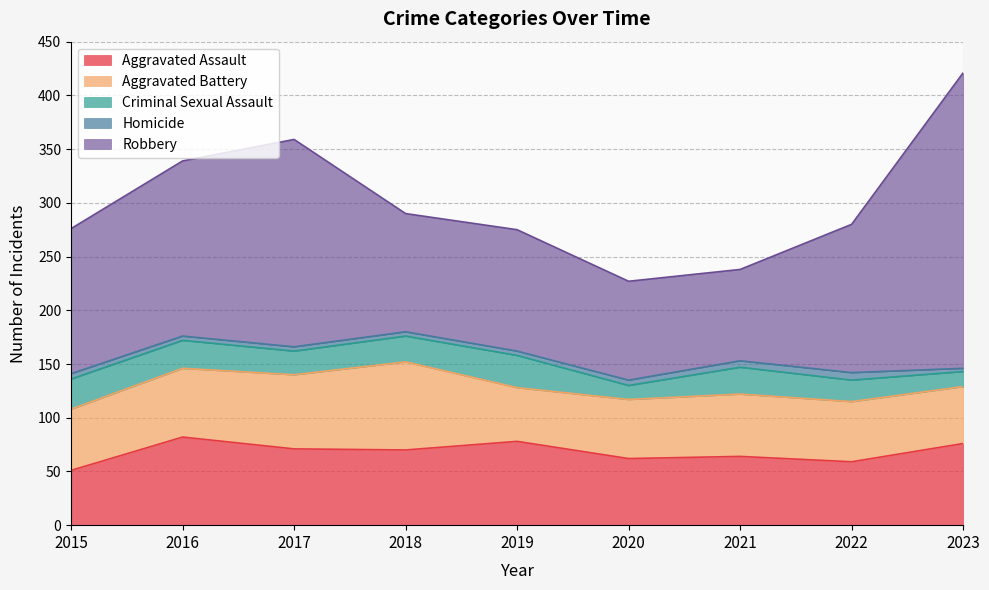

Between 2019 and 2017, which is larger?

2019